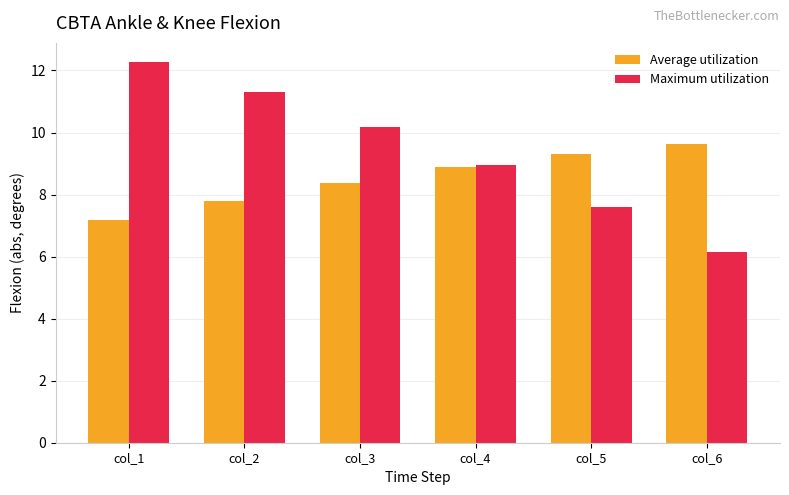

Rank the series at col_1 from highest to lowest value.

Maximum utilization, Average utilization